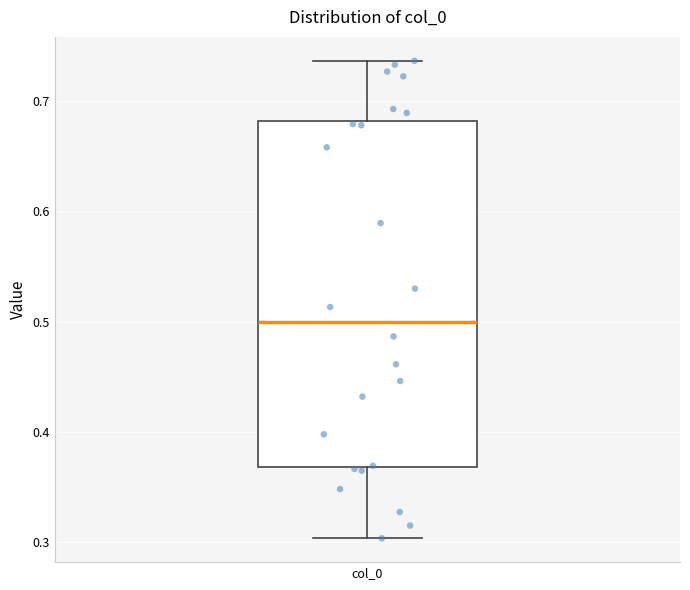

Read this box plot against the y-axis: the position of the median line, the range covered by the box, and the ends of both whiskers. The values are not printed on the chart, so give them approximately, as read against the axis.

median 0.50, box 0.37 to 0.68, whiskers 0.30 to 0.74